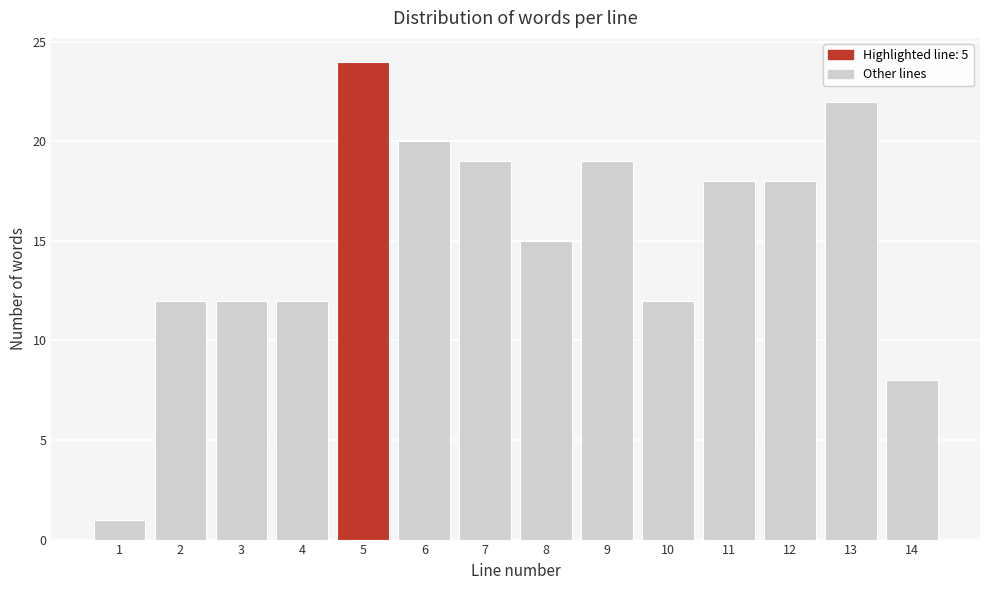

Reading left to right, what are all the values shown in this chart?

1	12	12	12	24	20	19	15	19	12	18	18	22	8